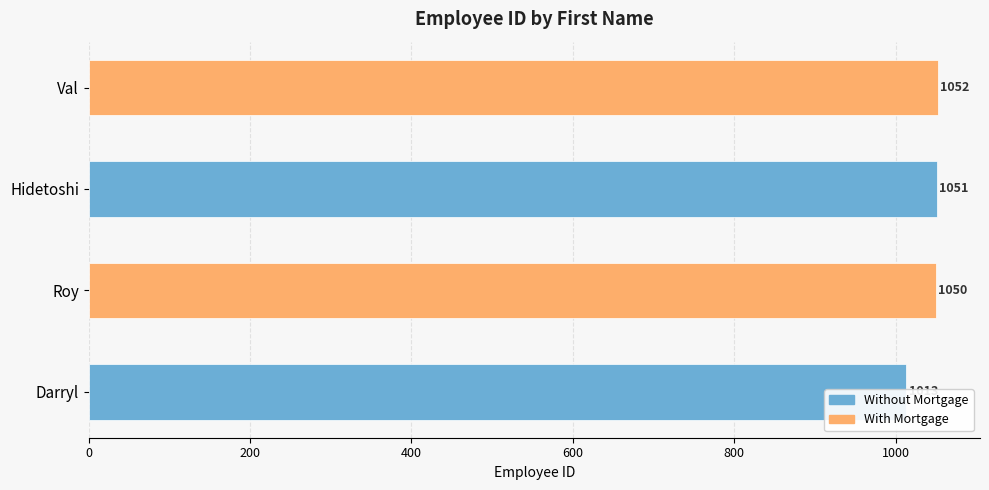

Which has a higher value, Darryl or Hidetoshi?

Hidetoshi